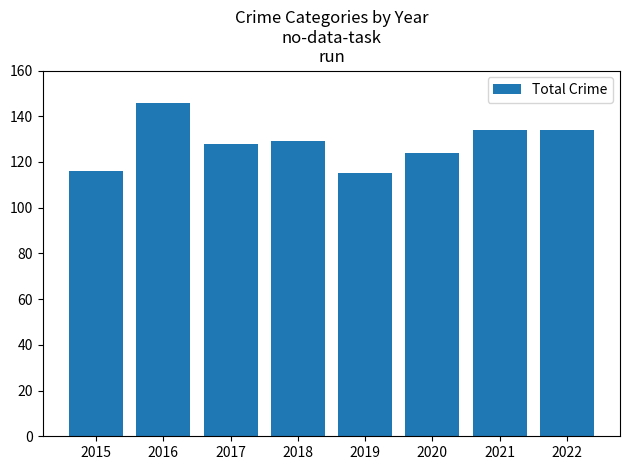

Which label corresponds to the largest value in the chart?

2016